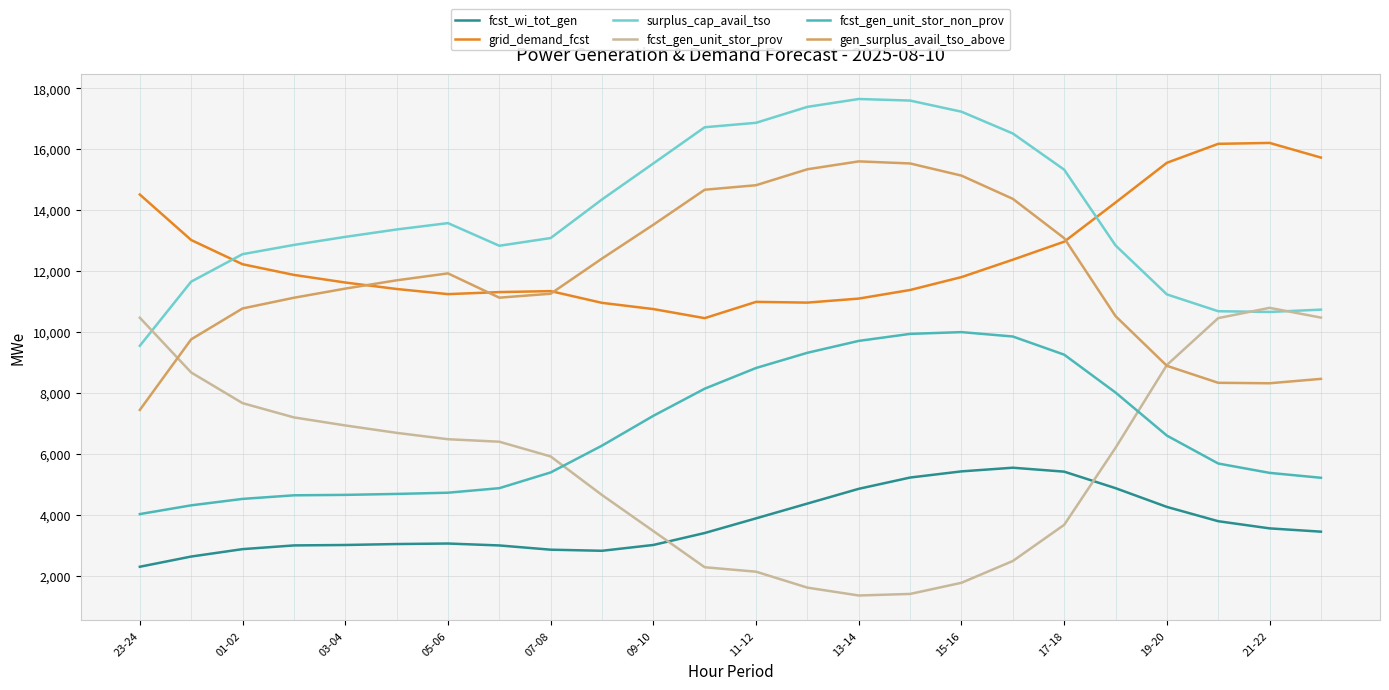

After their last crossing, which series has the higher values: grid_demand_fcst or surplus_cap_avail_tso?

grid_demand_fcst